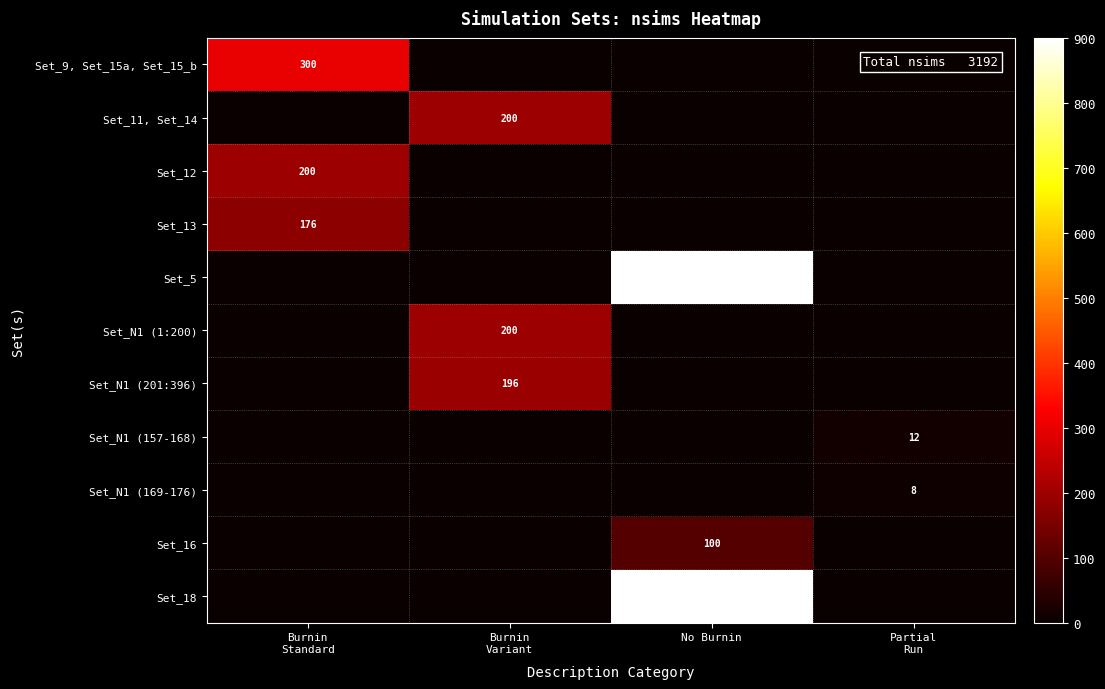

The value of Set_5 at No Burnin is 377. True or false?

False